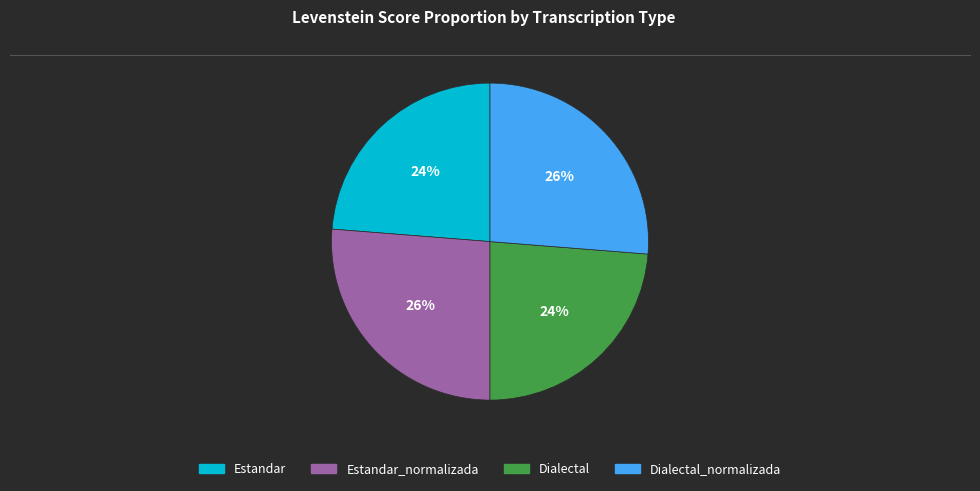

To the nearest percent, what is the combined percentage of Dialectal and Estandar_normalizada?

50%